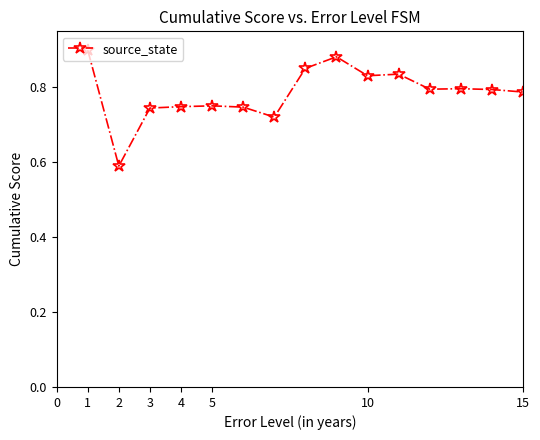

Count the values in the range 0 to 1.

15